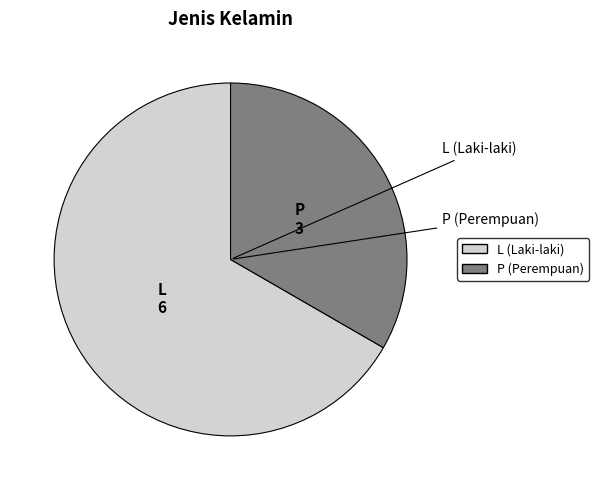

Rank the categories by value from highest to lowest.

L, P